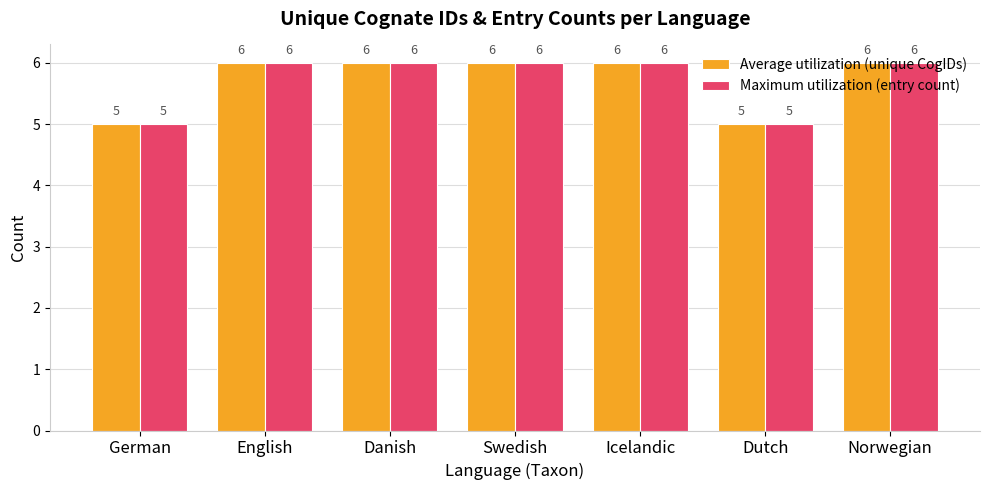

Read the Maximum utilization (entry count) value at English.

6